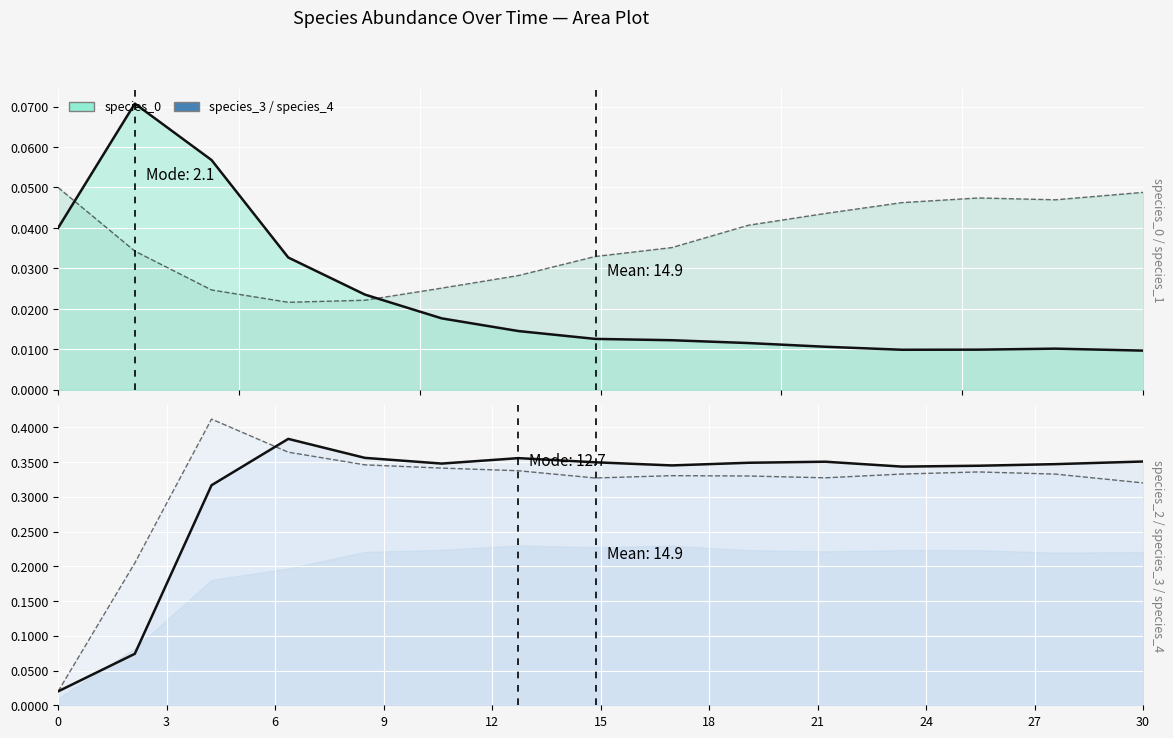

Which series has the largest total across all categories?

species_4